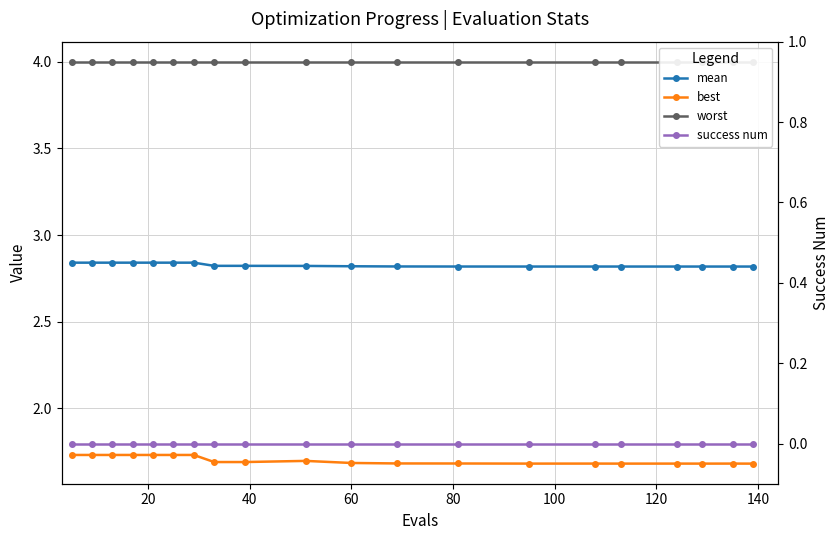

What is the value of the mean point at the 10th from the left?

2.8